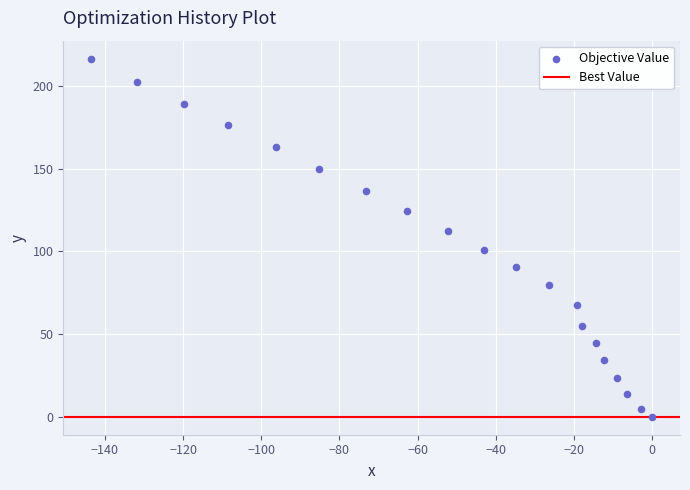

What Y value in the scatter plot is closest to 108?

112.5